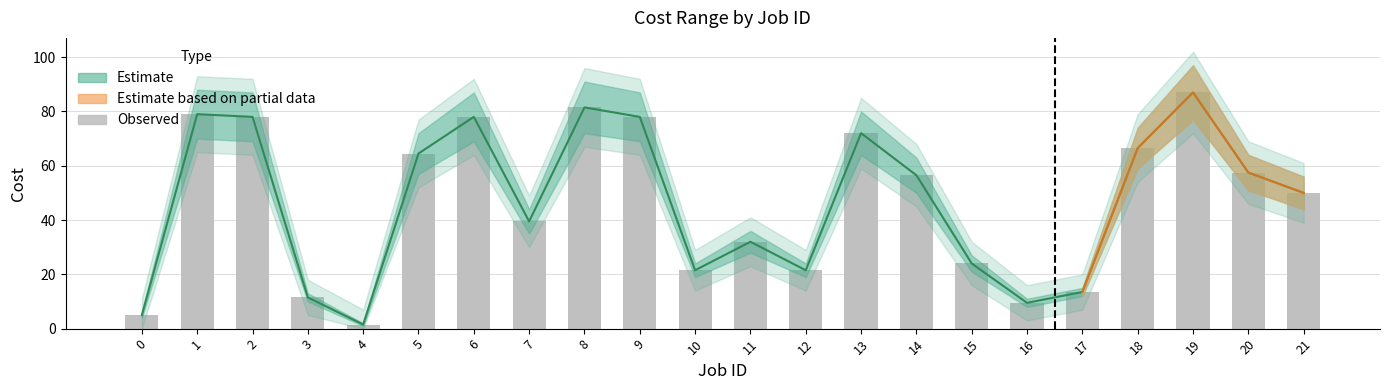

Rank the categories by value from highest to lowest.

19, 8, 1, 2, 6, 9, 13, 18, 5, 20, 14, 21, 7, 11, 15, 10, 12, 17, 3, 16, 0, 4